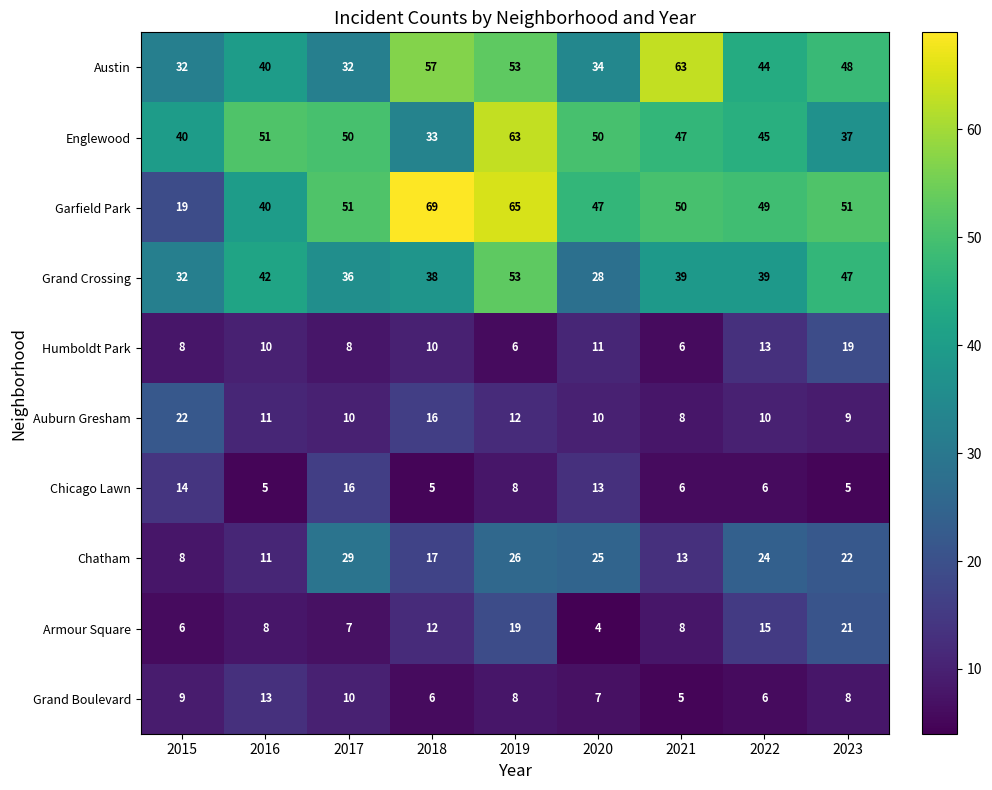

At how many categories does at least one series exceed 25?

9